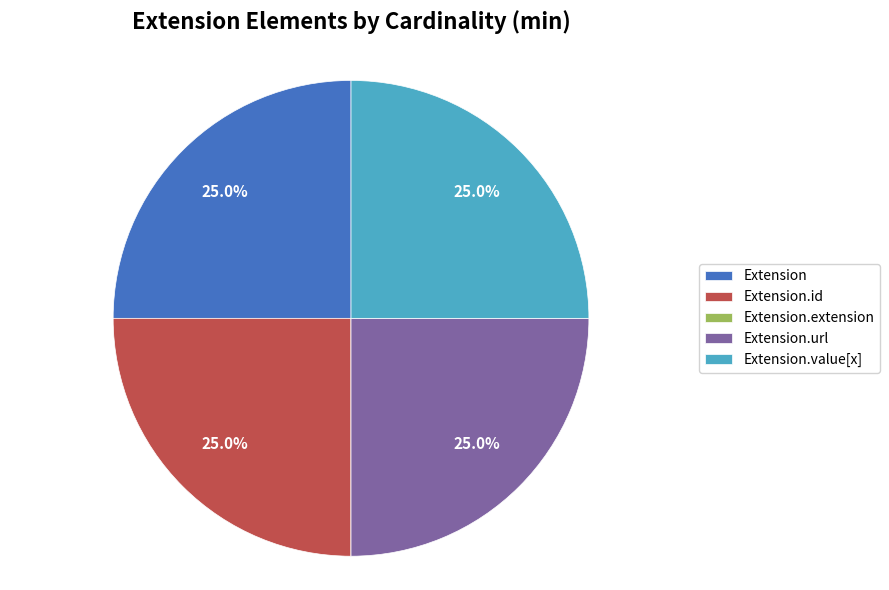

Is it true that Extension is 25% of the pie?

True